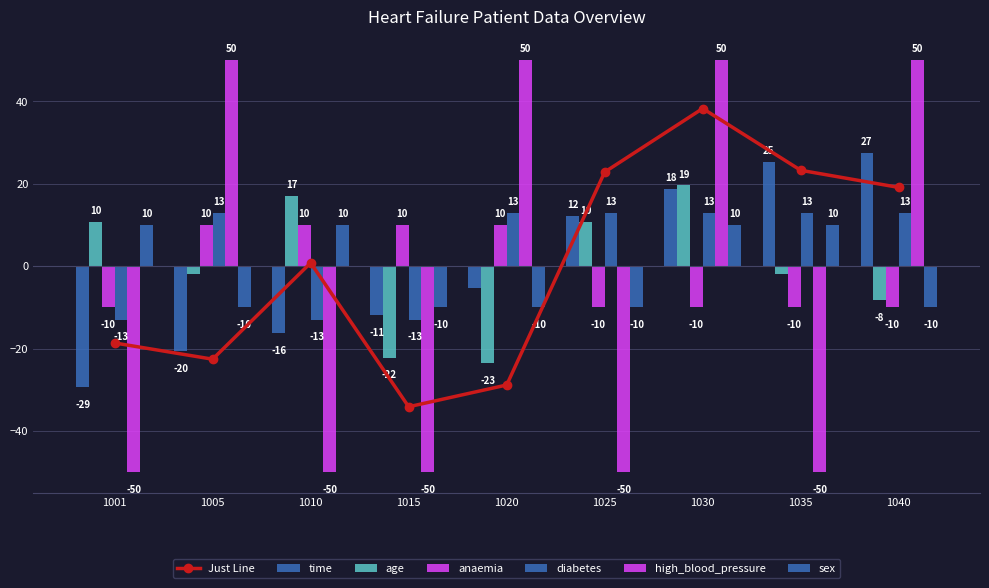

How many data points in time are above -5?

4